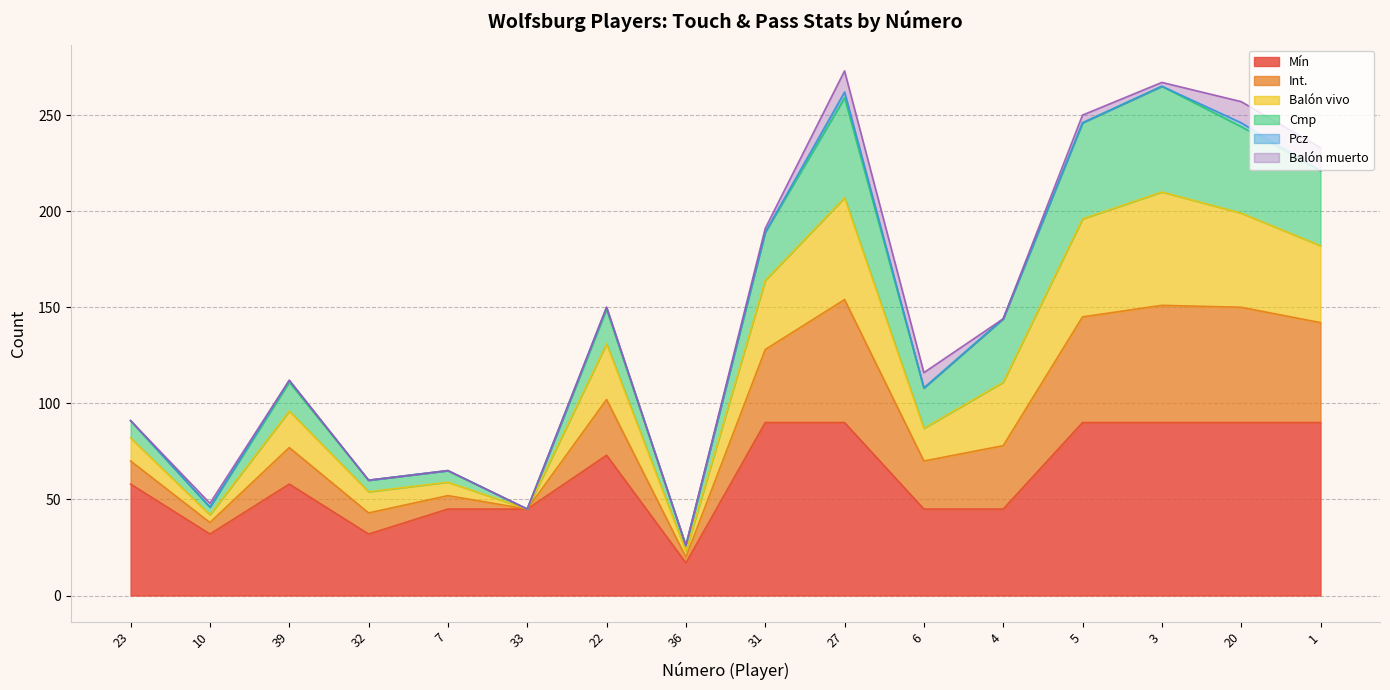

At which category does Balón vivo reach its first local valley?

10